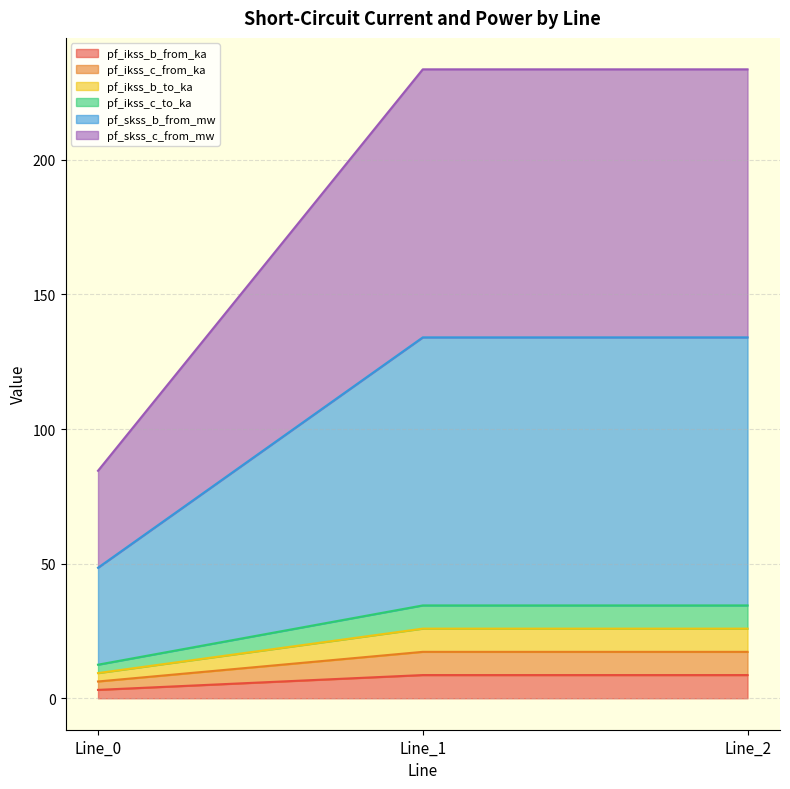

What is the value of the pf_ikss_c_to_ka point at the 1st from the left?

3.1